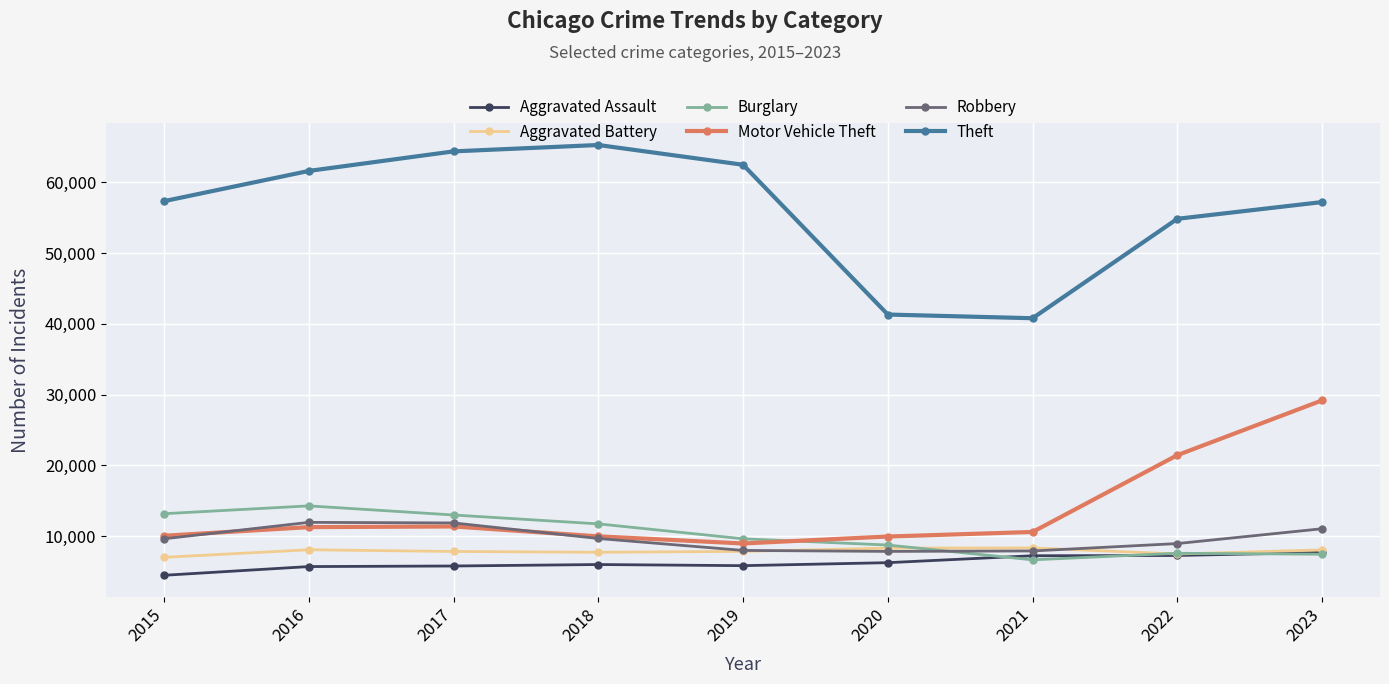

What is the minimum value shown in the chart?

4480